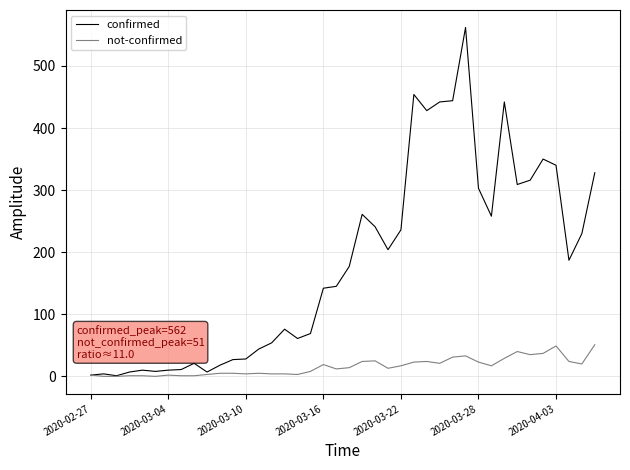

Which series has the widest spread of values?

confirmed